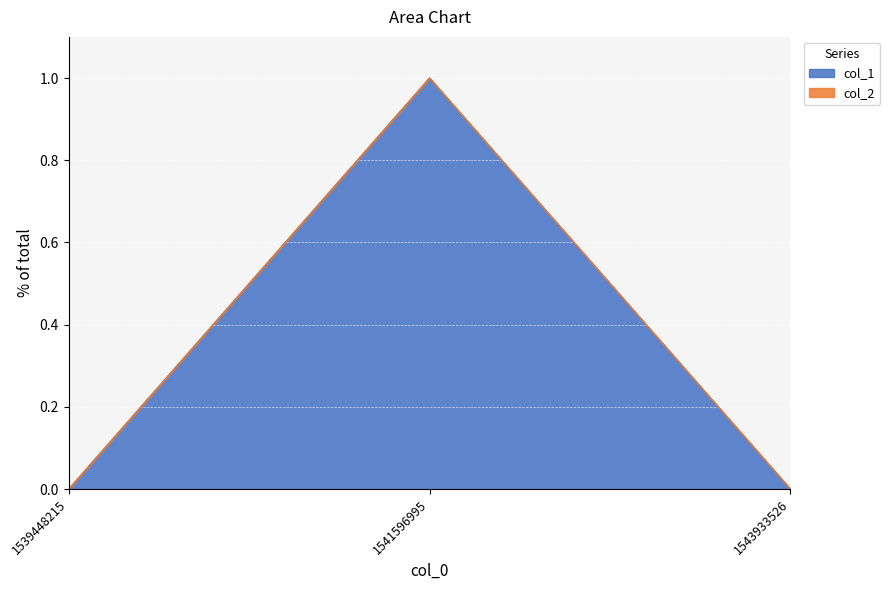

What is the change in value from 1541596995 to 1543933526?

-1